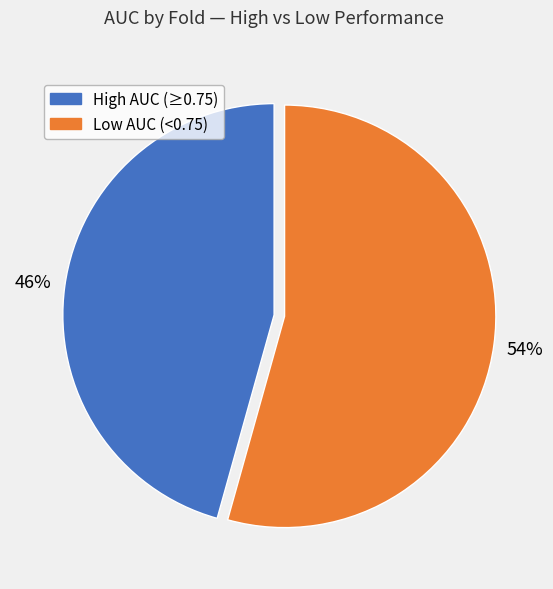

To the nearest percent, what is the average slice percentage?

50%